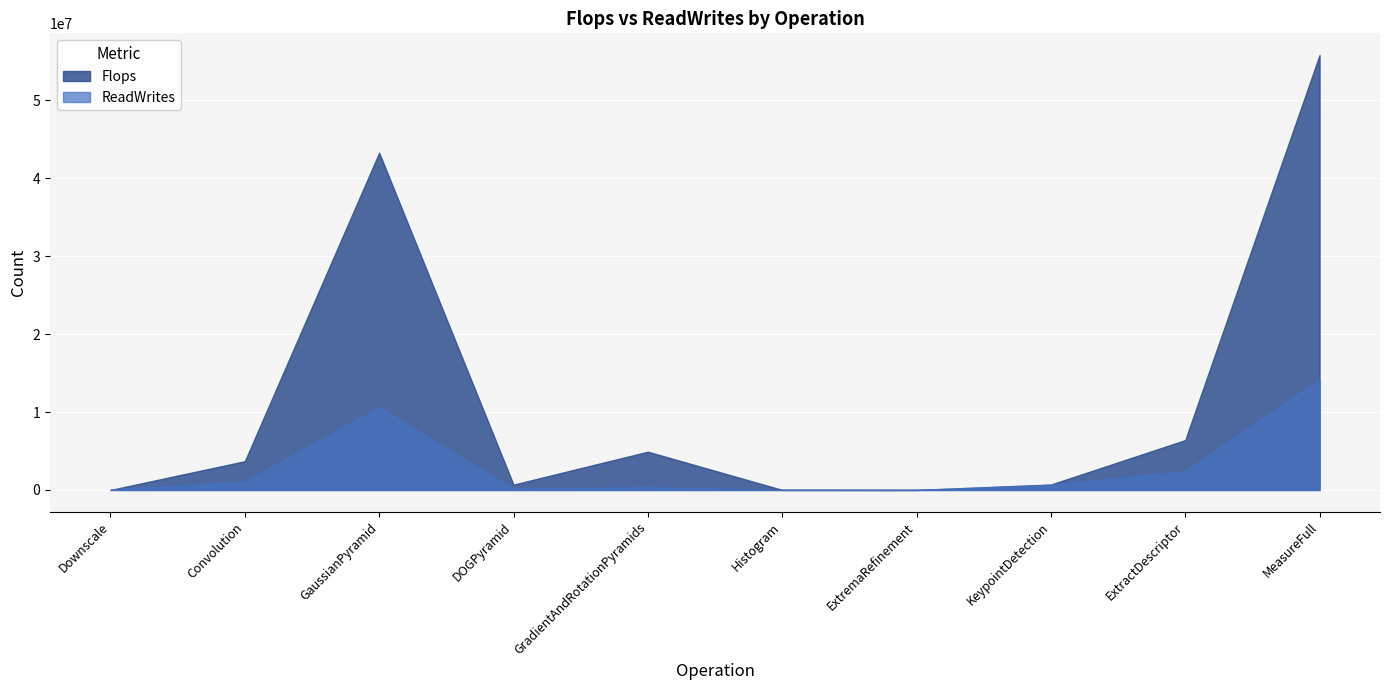

The value of ReadWrites at DOGPyramid is 38083. True or false?

False